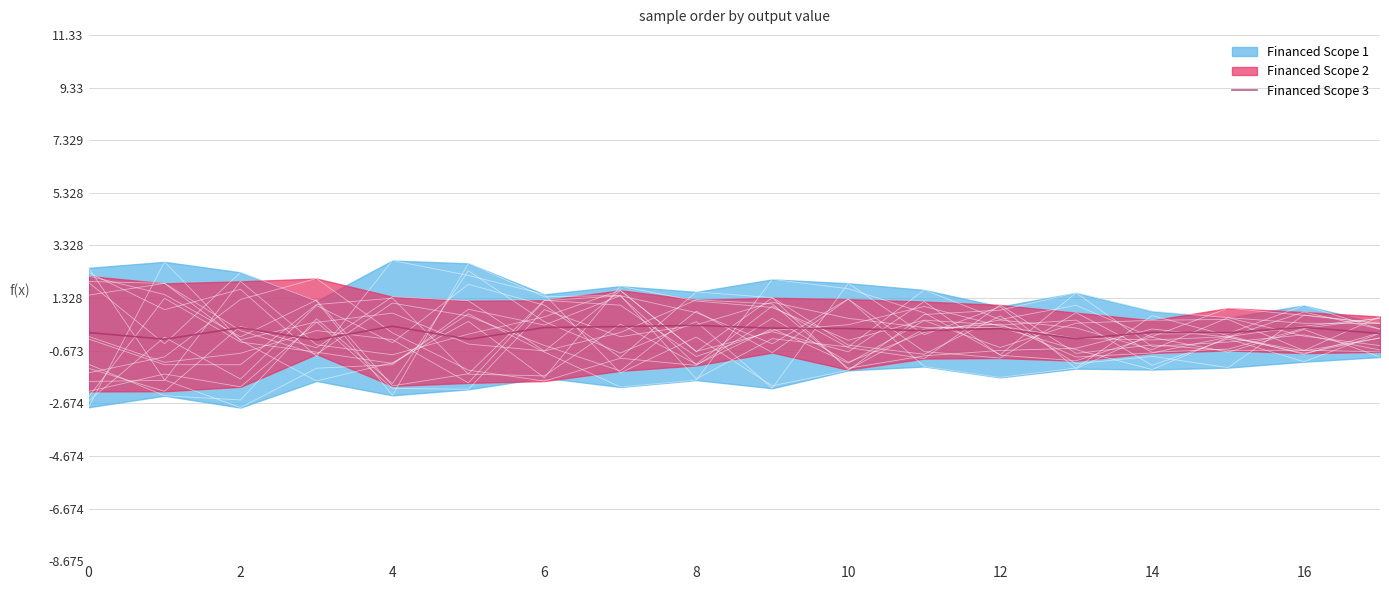

The value of Financed Scope 3 at 14 is 0.0. True or false?

True